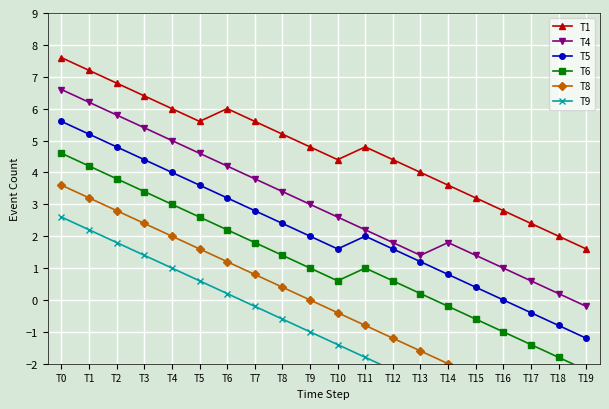

How many interior local valleys does the T1 series have?

2